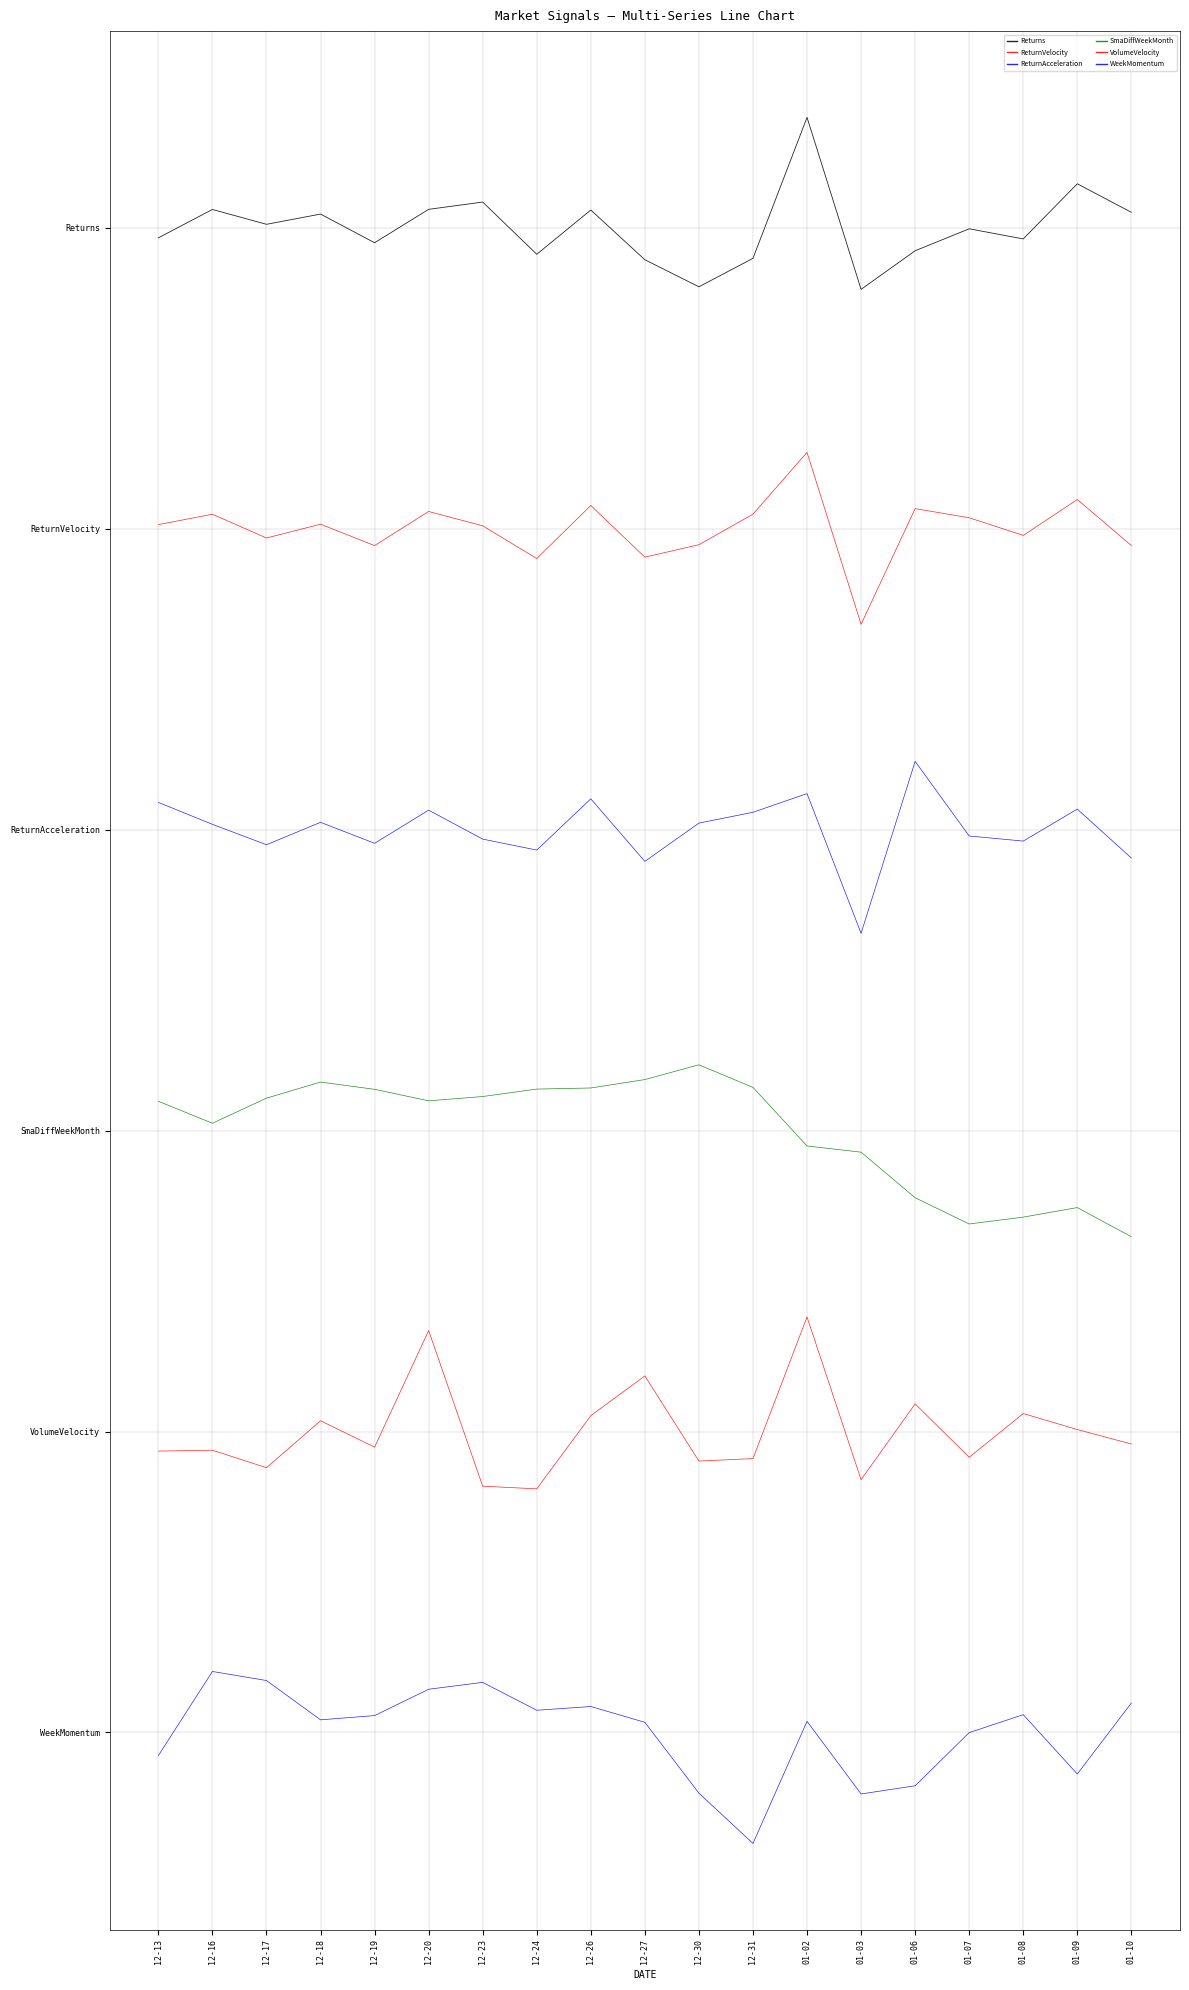

Rank the series by their maximum value, from highest to lowest.

Returns, ReturnVelocity, ReturnAcceleration, SmaDiffWeekMonth, VolumeVelocity, WeekMomentum